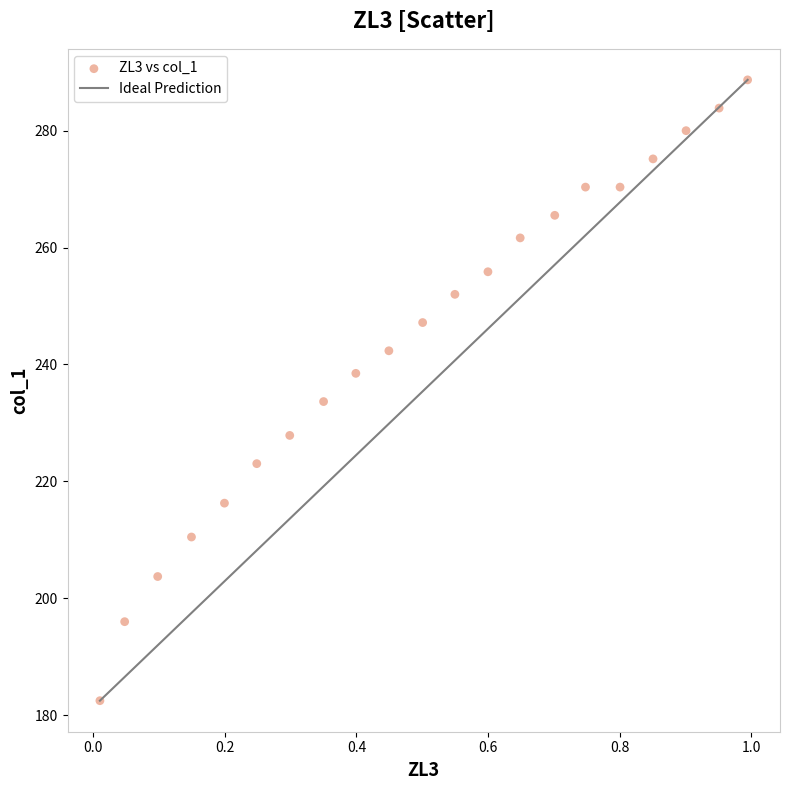

What is the range of X values (max minus min)?

1.0